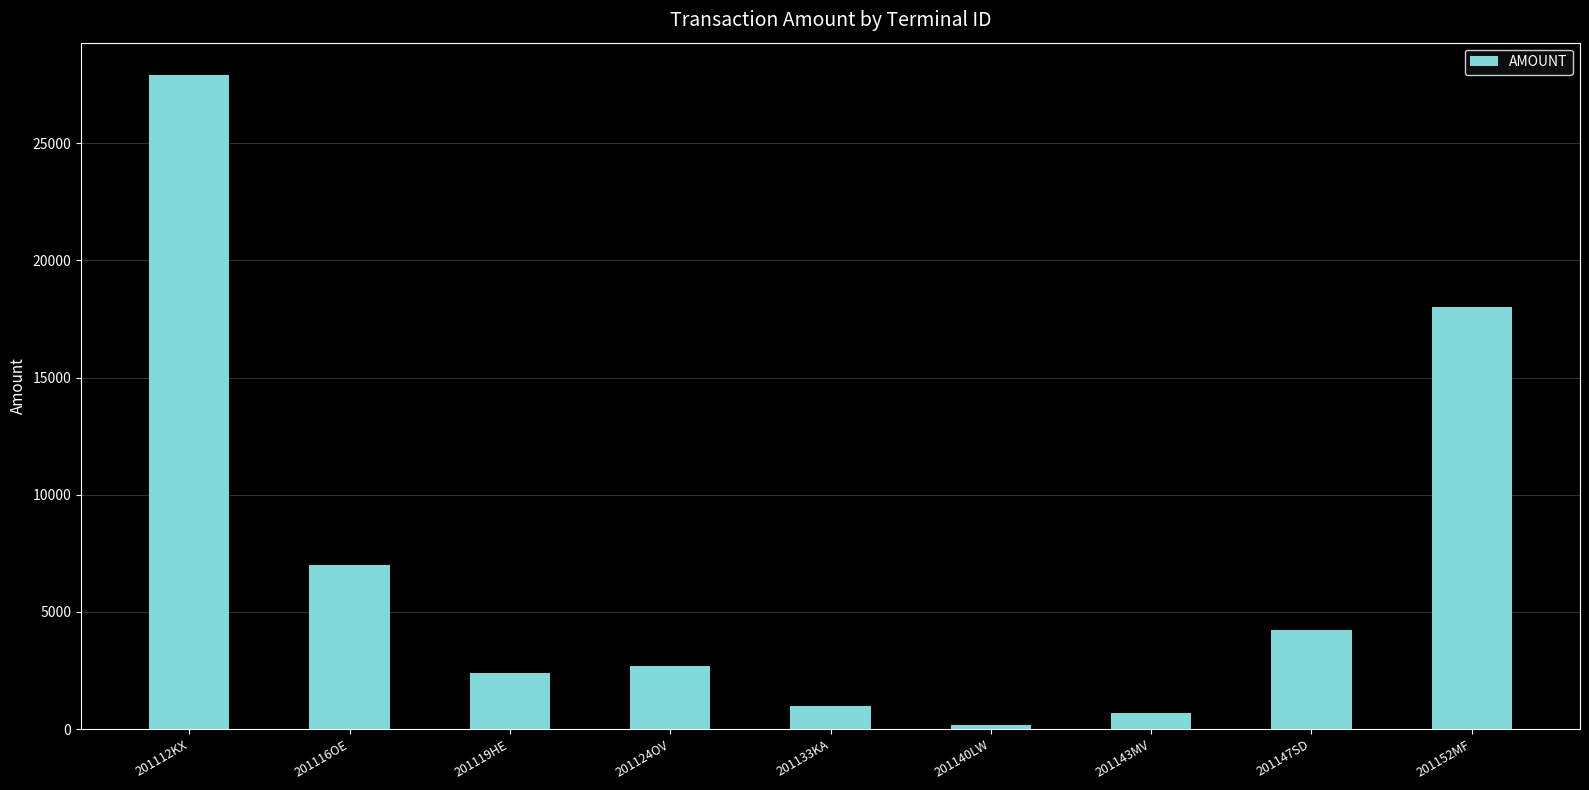

Which label corresponds to the largest value in the chart?

201112KX